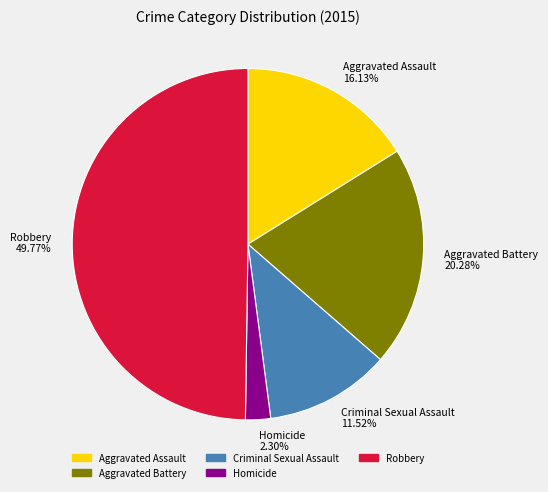

Which category has the biggest portion of the pie?

Robbery